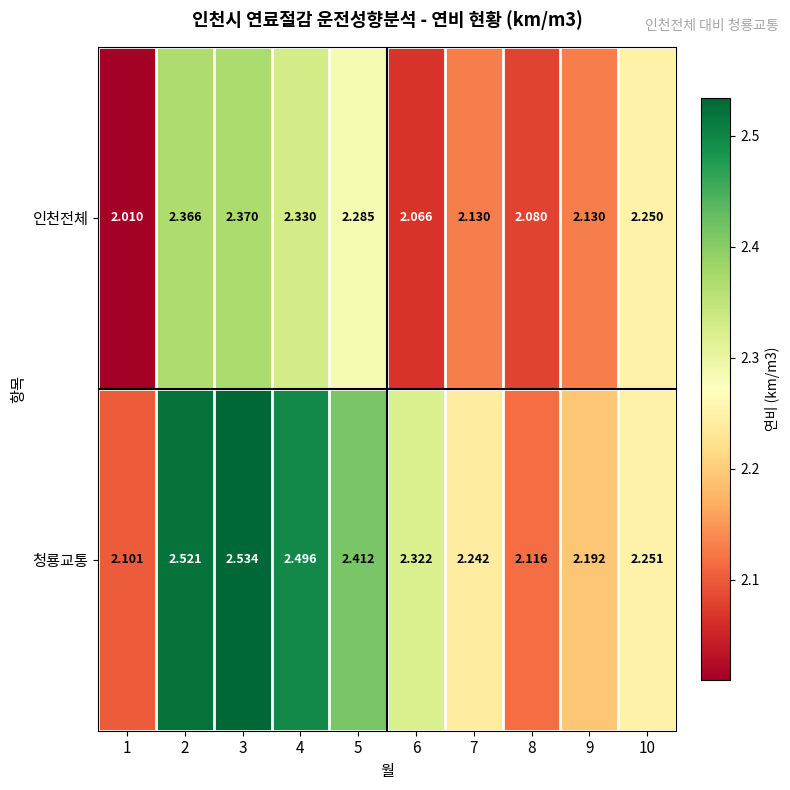

Which series has the largest total across all categories?

청룡교통